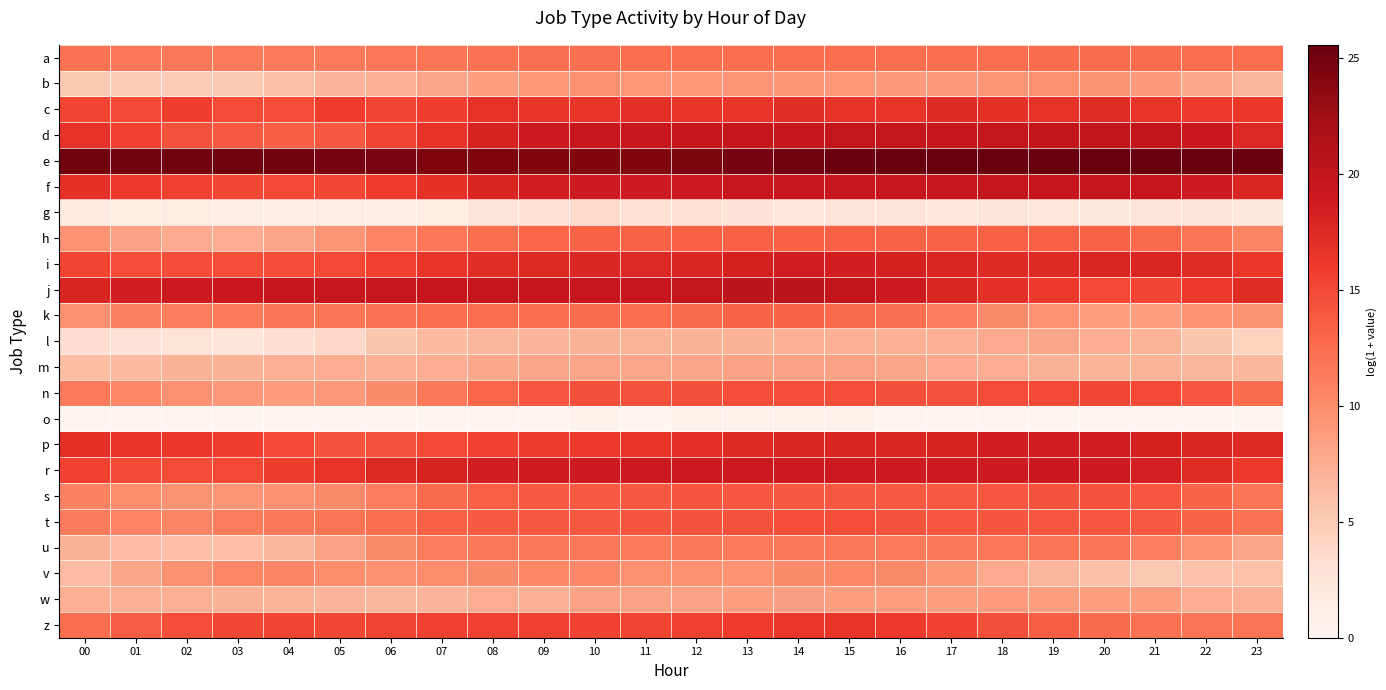

At which category does the chart reach its peak across all series?

21